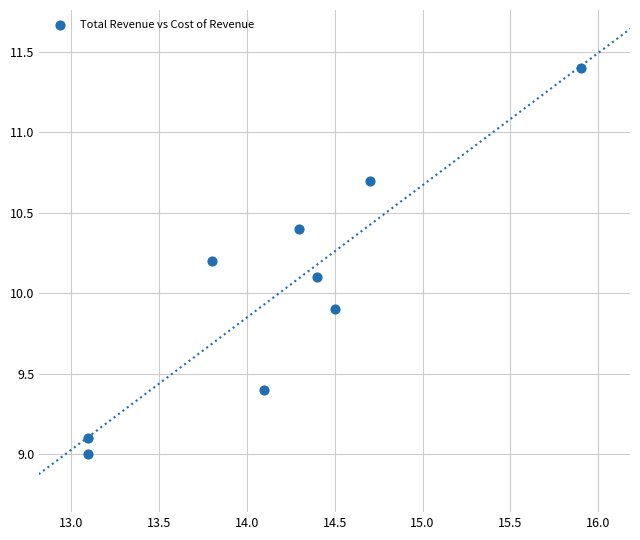

What is the average X value?

14.2